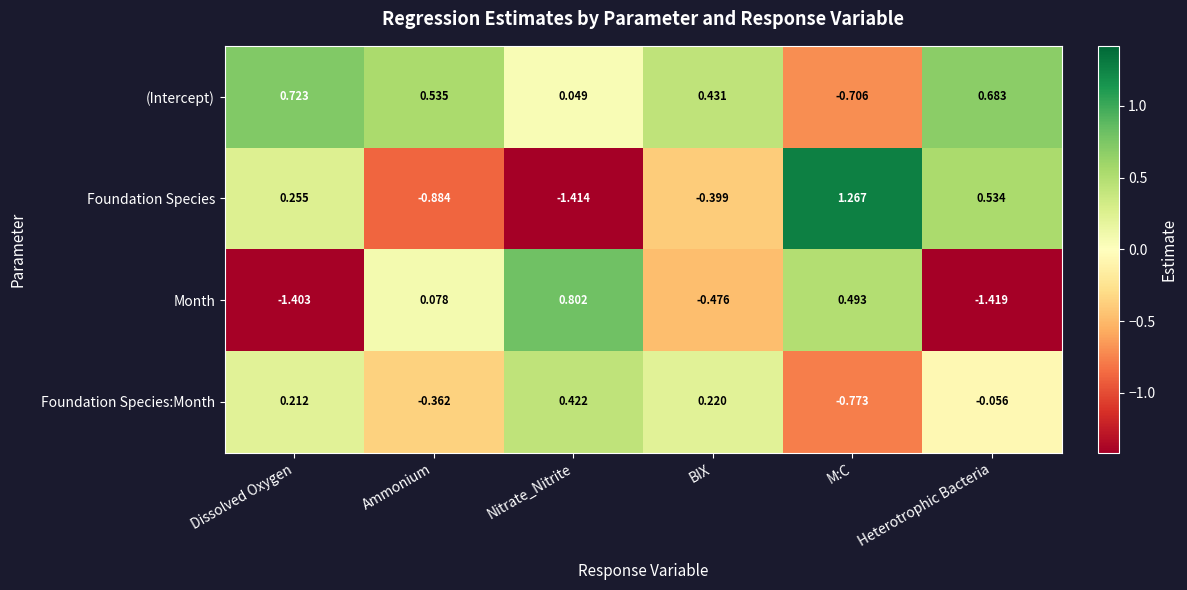

At which category is the sum across all series the highest?

M:C